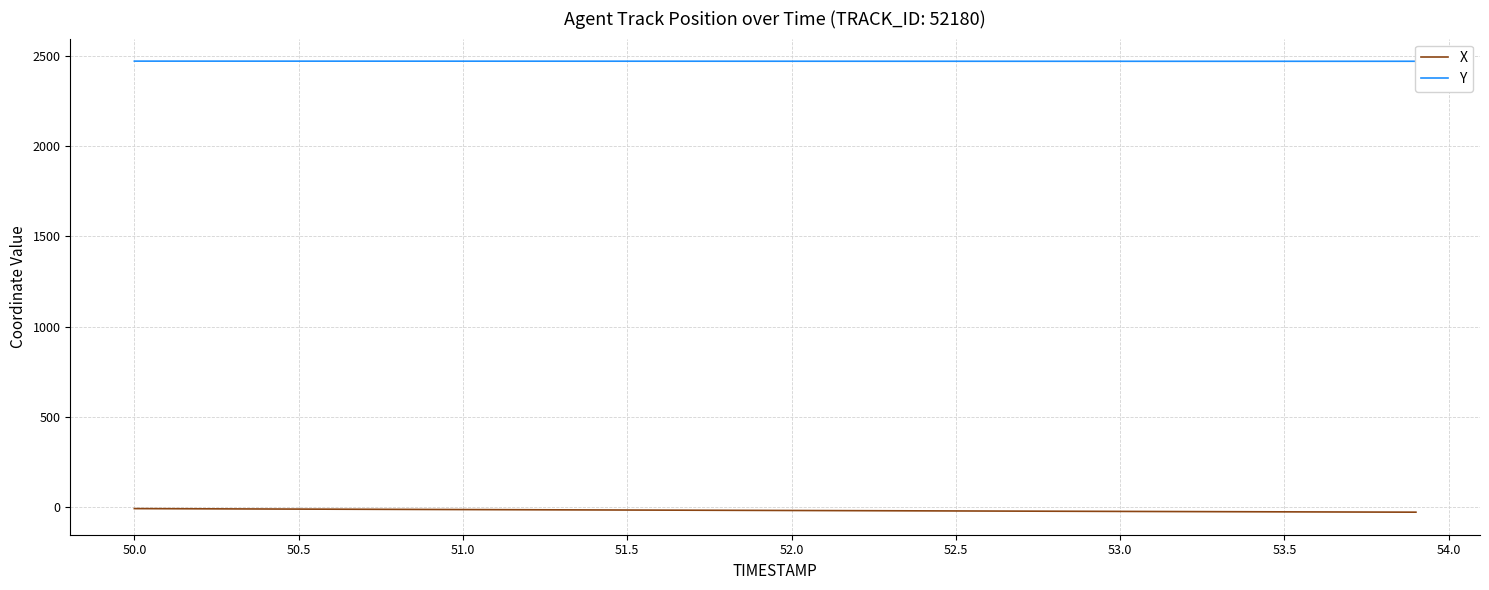

True or false: X and Y cross at least once.

False